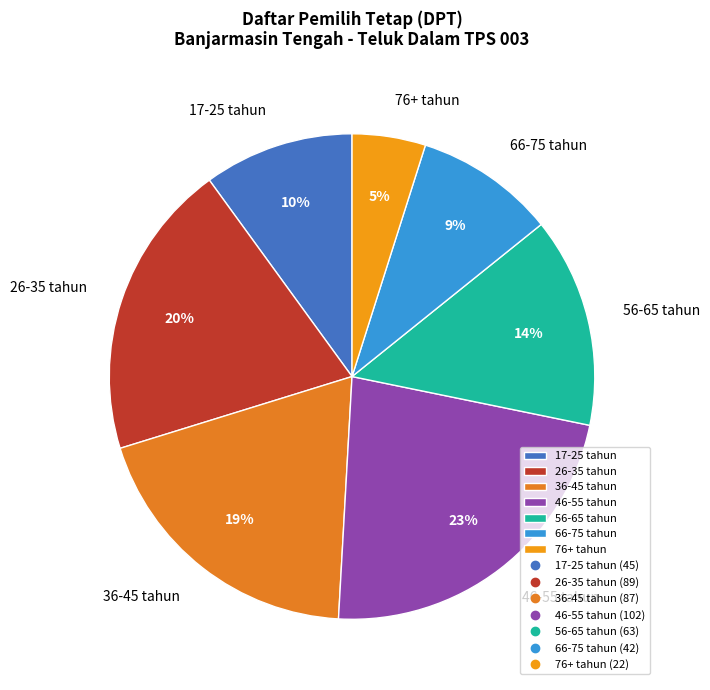

To the nearest percent, what is the difference between the largest and smallest slice percentages?

18%